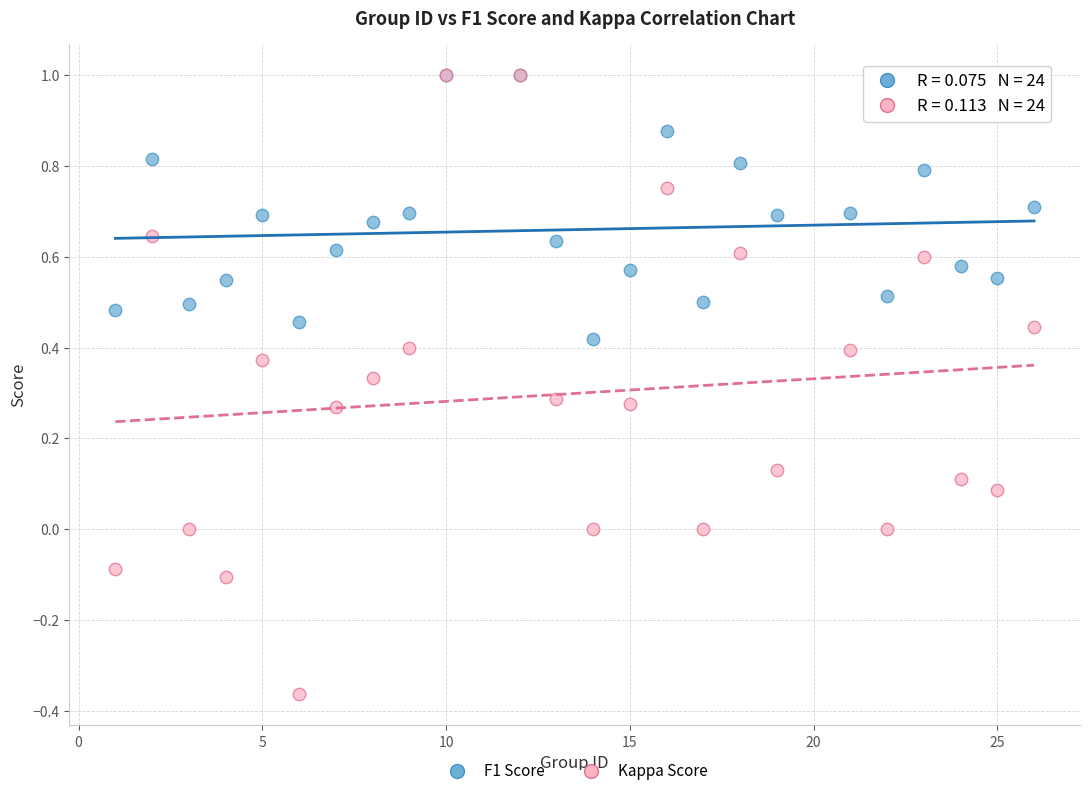

Which series has the widest spread of Y values?

Kappa Score